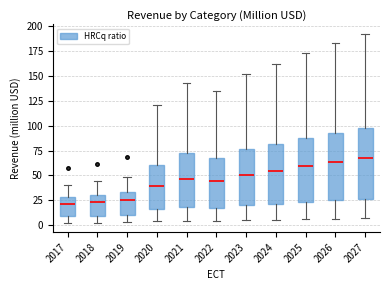

Reading left to right, read every box against the y-axis: the position of its median line, the range the box covers, and the ends of its whiskers. The values are not printed on the chart, so give them approximately, as read against the axis.

2017: median 20, box 10 to 30, whiskers 0 to 40
2018: median 25, box 10 to 30, whiskers 5 to 45
2019: median 25, box 10 to 35, whiskers 5 to 50
2020: median 40, box 15 to 60, whiskers 5 to 120
2021: median 45, box 20 to 70, whiskers 5 to 145
2022: median 45, box 15 to 70, whiskers 5 to 135
2023: median 50, box 20 to 75, whiskers 5 to 150
2024: median 55, box 20 to 80, whiskers 5 to 160
2025: median 60, box 25 to 85, whiskers 5 to 175
2026: median 65, box 25 to 95, whiskers 5 to 185
2027: median 65, box 25 to 100, whiskers 5 to 190